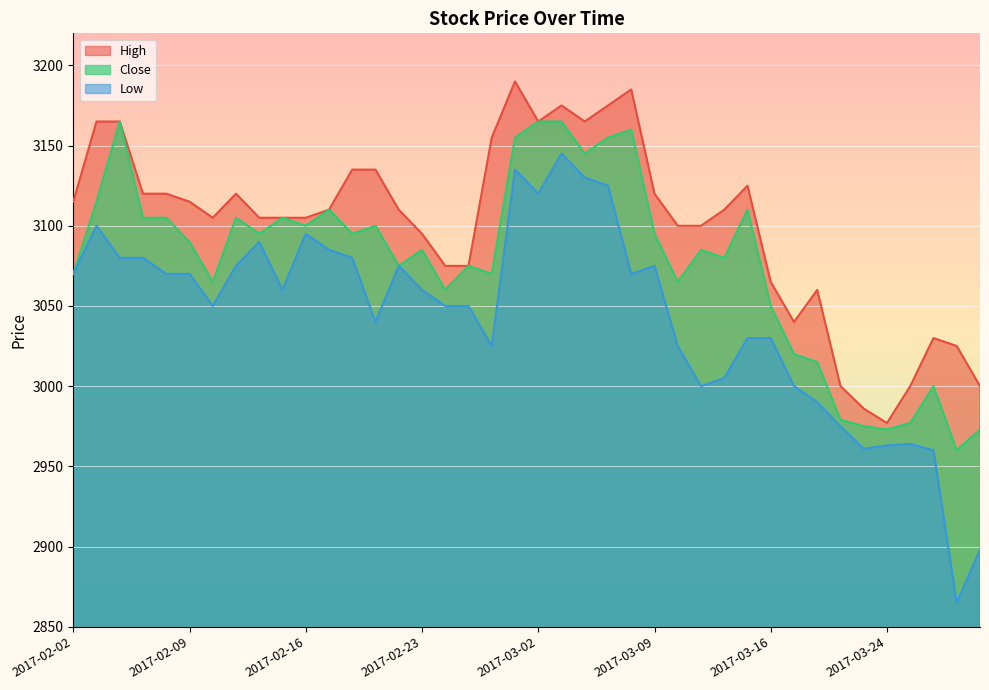

Rank the series by their maximum value, from lowest to highest.

Low, Close, High